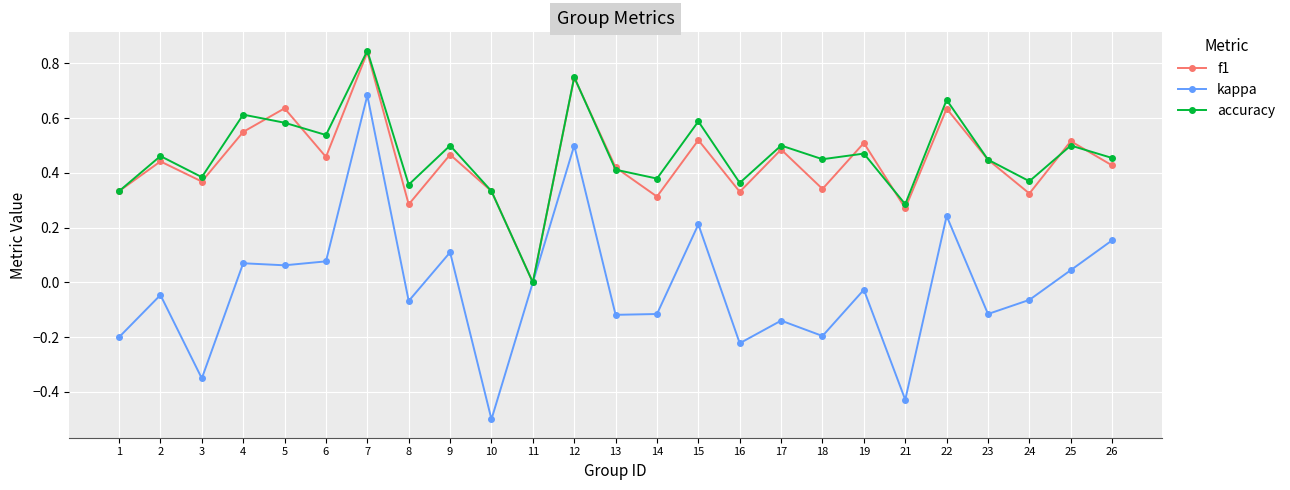

Which series changed the most between 4 and 21?

kappa